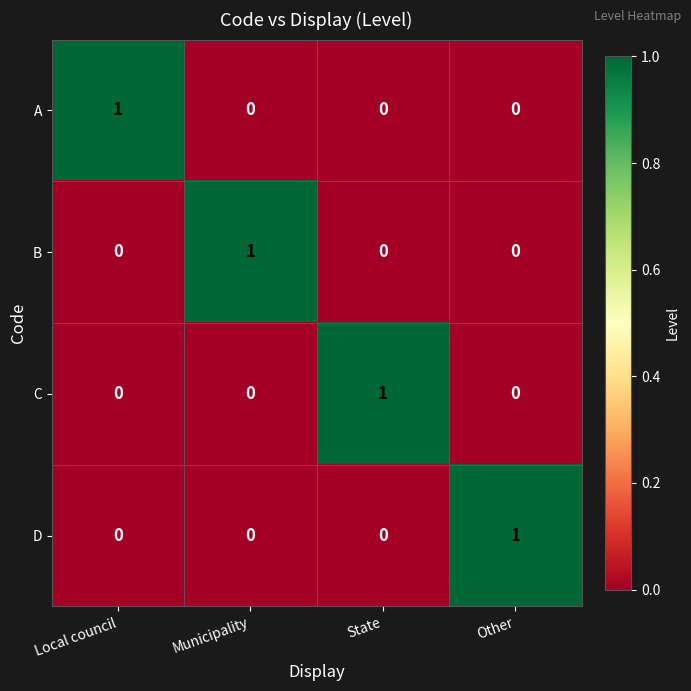

The D series shows 0 at State. True or false?

True